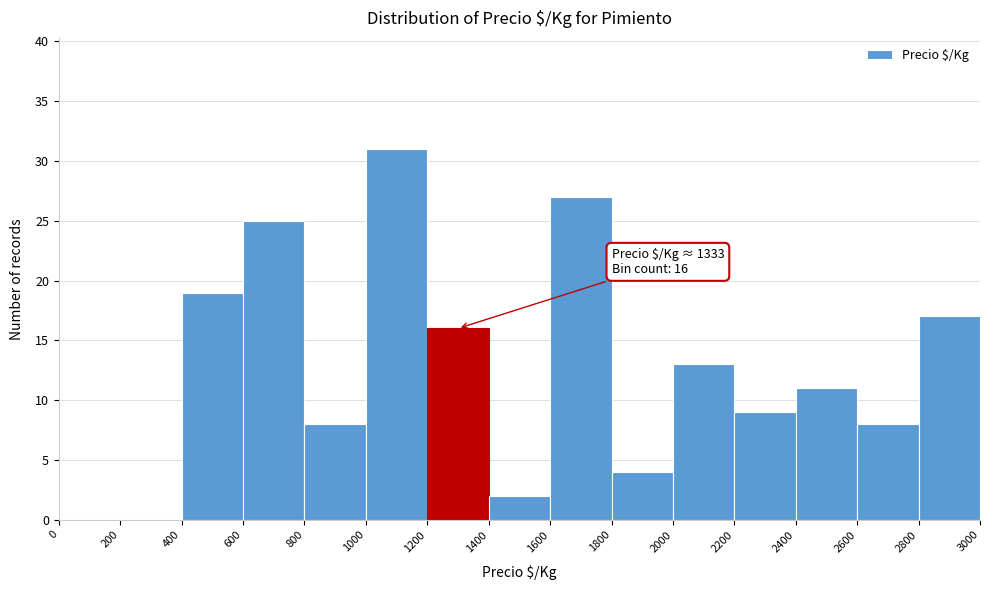

Over which range of the x-axis is the bar tallest?

1000 to 1200